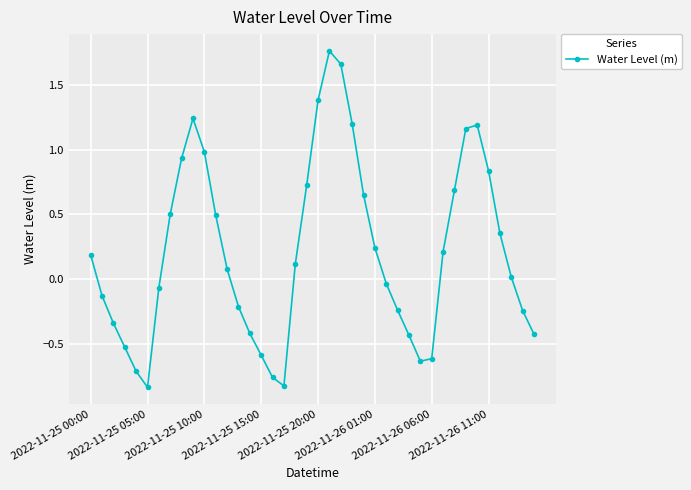

What is the difference between the second highest and minimum values?

2.5